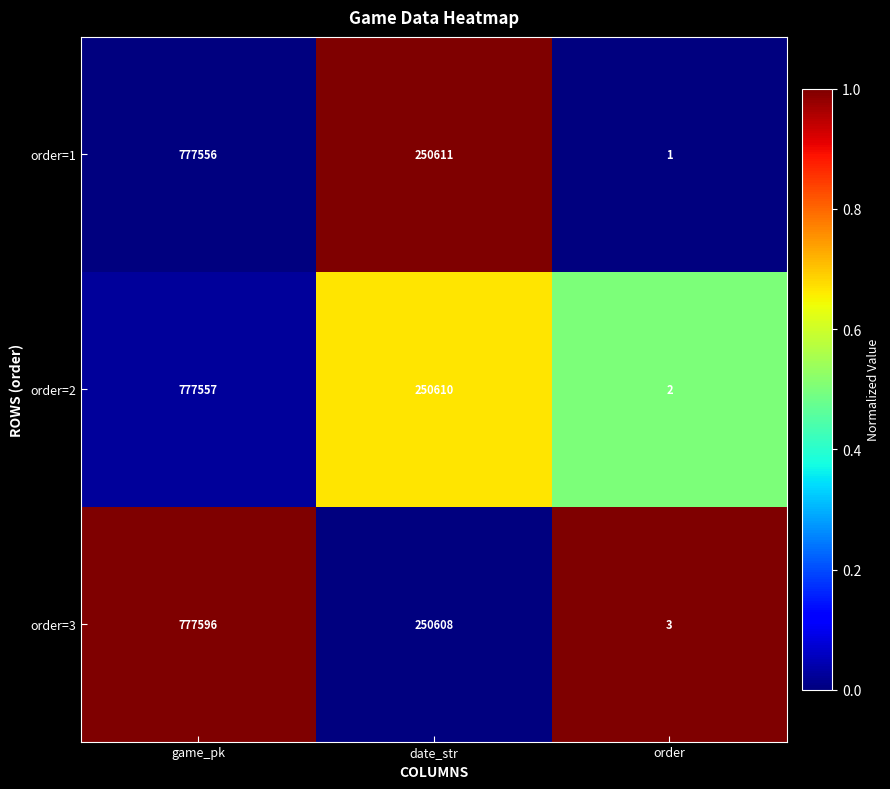

How many data points in order=3 are less than 250608?

1